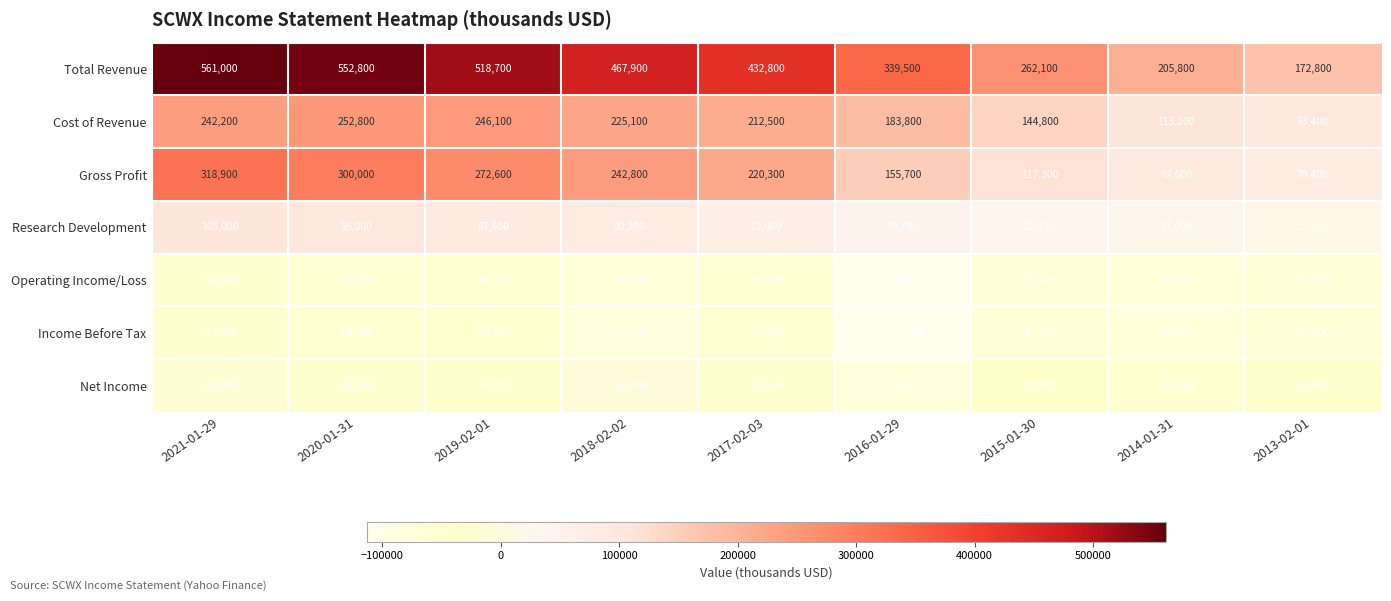

List the series in order of their peak value, lowest first.

Operating Income/Loss, Income Before Tax, Net Income, Research Development, Cost of Revenue, Gross Profit, Total Revenue